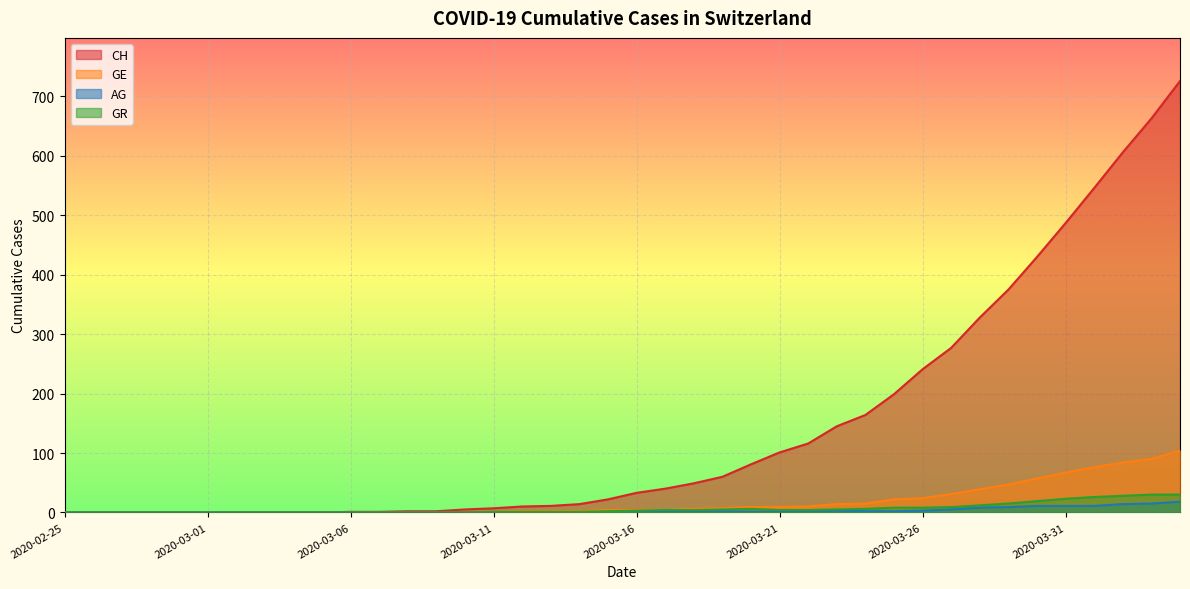

Reading left to right, list all the values displayed in this chart.

CH: 2020-02-25=0	2020-02-26=0	2020-02-27=0	2020-02-28=0	2020-02-29=0	2020-03-01=0	2020-03-02=0	2020-03-03=0	2020-03-04=0	2020-03-05=0	2020-03-06=1	2020-03-07=1	2020-03-08=2	2020-03-09=2	2020-03-10=5	2020-03-11=7	2020-03-12=10	2020-03-13=11	2020-03-14=14	2020-03-15=22	2020-03-16=33	2020-03-17=40	2020-03-18=49	2020-03-19=60	2020-03-20=81	2020-03-21=101	2020-03-22=116	2020-03-23=145	2020-03-24=164	2020-03-25=199	2020-03-26=241	2020-03-27=277	2020-03-28=328	2020-03-29=375	2020-03-30=430	2020-03-31=487	2020-04-01=546	2020-04-02=606	2020-04-03=663	2020-04-04=726
GE: 2020-02-25=0	2020-02-26=0	2020-02-27=0	2020-02-28=0	2020-02-29=0	2020-03-01=0	2020-03-02=0	2020-03-03=0	2020-03-04=0	2020-03-05=0	2020-03-06=0	2020-03-07=0	2020-03-08=0	2020-03-09=0	2020-03-10=1	2020-03-11=1	2020-03-12=2	2020-03-13=2	2020-03-14=2	2020-03-15=4	2020-03-16=4	2020-03-17=4	2020-03-18=6	2020-03-19=7	2020-03-20=9	2020-03-21=9	2020-03-22=10	2020-03-23=14	2020-03-24=15	2020-03-25=22	2020-03-26=24	2020-03-27=31	2020-03-28=39	2020-03-29=47	2020-03-30=57	2020-03-31=67	2020-04-01=76	2020-04-02=84	2020-04-03=90	2020-04-04=104
AG: 2020-02-25=0	2020-02-26=0	2020-02-27=0	2020-02-28=0	2020-02-29=0	2020-03-01=0	2020-03-02=0	2020-03-03=0	2020-03-04=0	2020-03-05=0	2020-03-06=0	2020-03-07=0	2020-03-08=0	2020-03-09=0	2020-03-10=0	2020-03-11=0	2020-03-12=0	2020-03-13=0	2020-03-14=0	2020-03-15=1	2020-03-16=1	2020-03-17=1	2020-03-18=1	2020-03-19=2	2020-03-20=1	2020-03-21=1	2020-03-22=1	2020-03-23=3	2020-03-24=2	2020-03-25=2	2020-03-26=3	2020-03-27=5	2020-03-28=8	2020-03-29=9	2020-03-30=11	2020-03-31=11	2020-04-01=11	2020-04-02=14	2020-04-03=15	2020-04-04=18
GR: 2020-02-25=0	2020-02-26=0	2020-02-27=0	2020-02-28=0	2020-02-29=0	2020-03-01=0	2020-03-02=0	2020-03-03=0	2020-03-04=0	2020-03-05=0	2020-03-06=0	2020-03-07=0	2020-03-08=0	2020-03-09=0	2020-03-10=0	2020-03-11=1	2020-03-12=1	2020-03-13=1	2020-03-14=1	2020-03-15=2	2020-03-16=3	2020-03-17=4	2020-03-18=4	2020-03-19=5	2020-03-20=6	2020-03-21=4	2020-03-22=4	2020-03-23=5	2020-03-24=6	2020-03-25=8	2020-03-26=8	2020-03-27=9	2020-03-28=12	2020-03-29=15	2020-03-30=19	2020-03-31=23	2020-04-01=26	2020-04-02=28	2020-04-03=30	2020-04-04=30